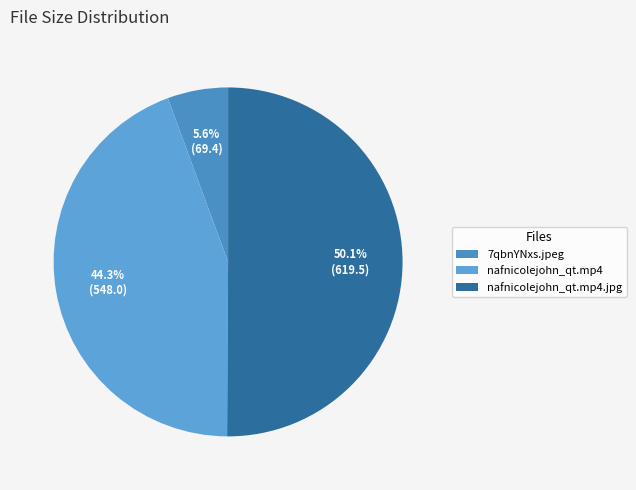

To the nearest percent, what portion does 7qbnYNxs.jpeg represent?

6%